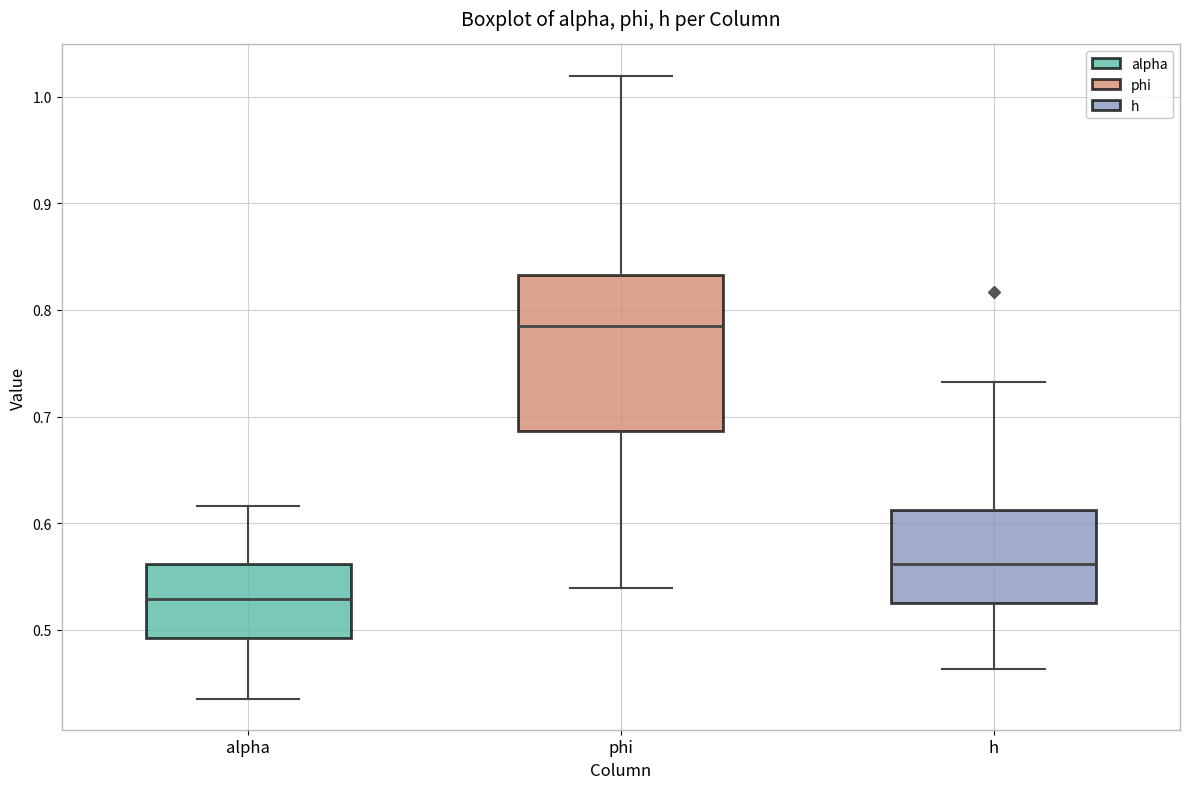

Comparing the boxes themselves (not the whiskers), which one is the tallest?

phi